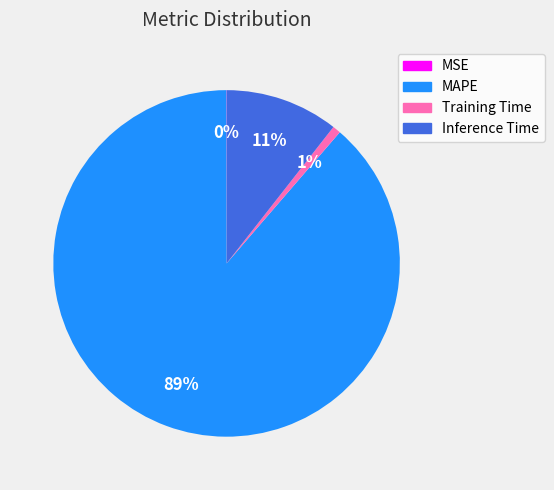

To the nearest percent, what percentage of the pie is Inference Time?

11%